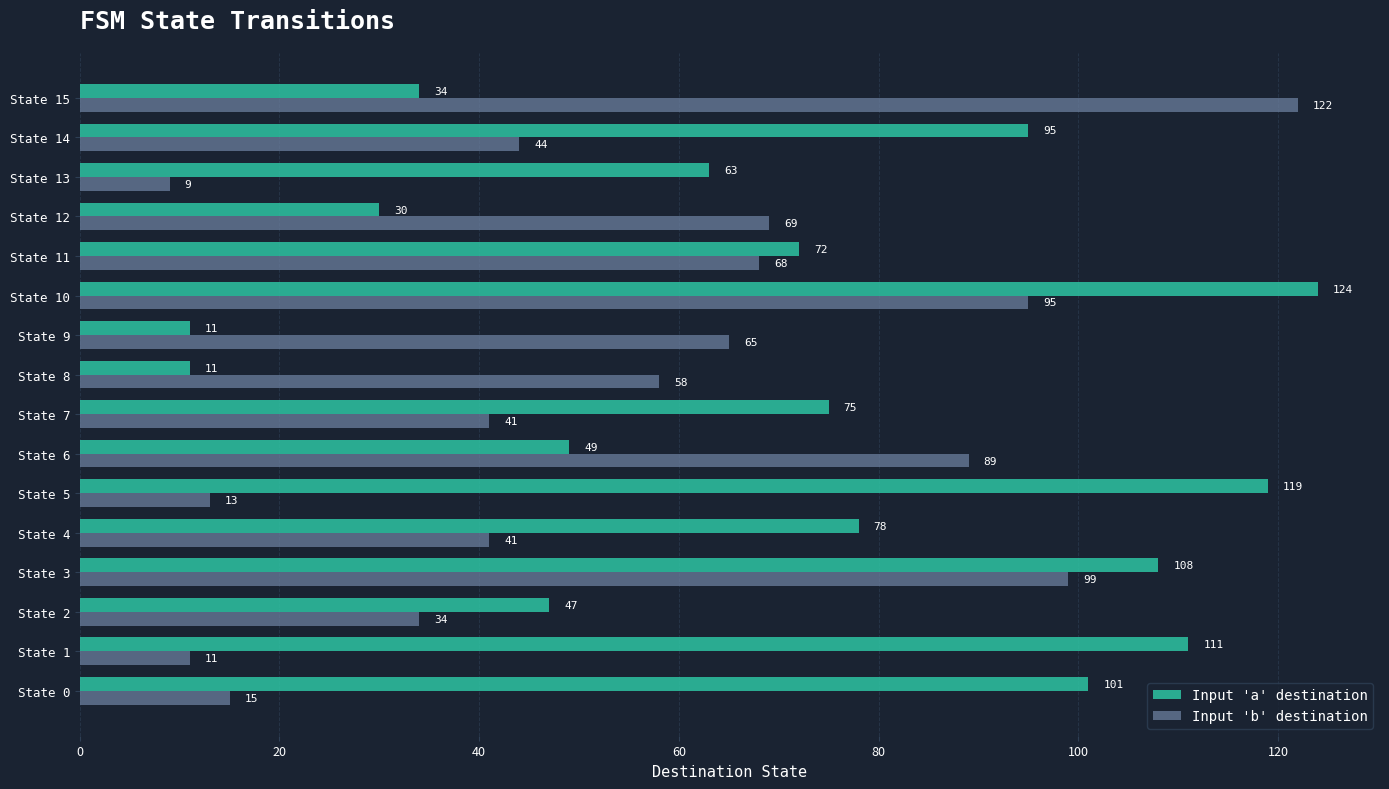

At which category is the sum across all series the highest?

State 10